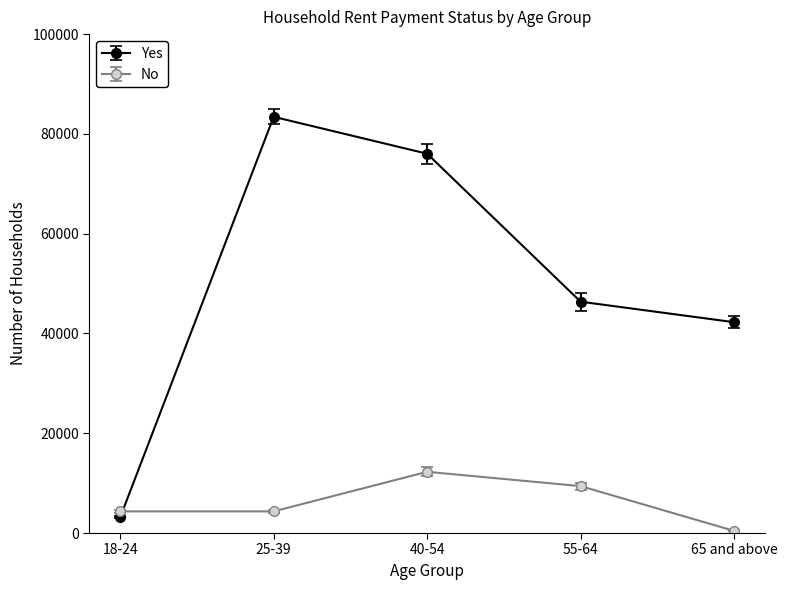

What is the sum of all No values?

30777